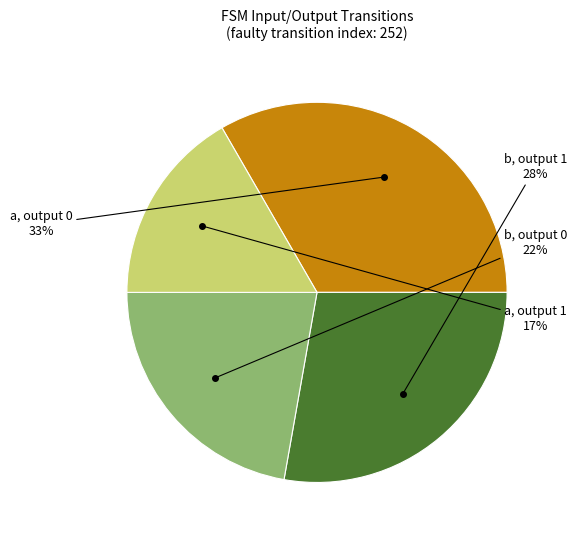

Count the number of slices in the pie.

4